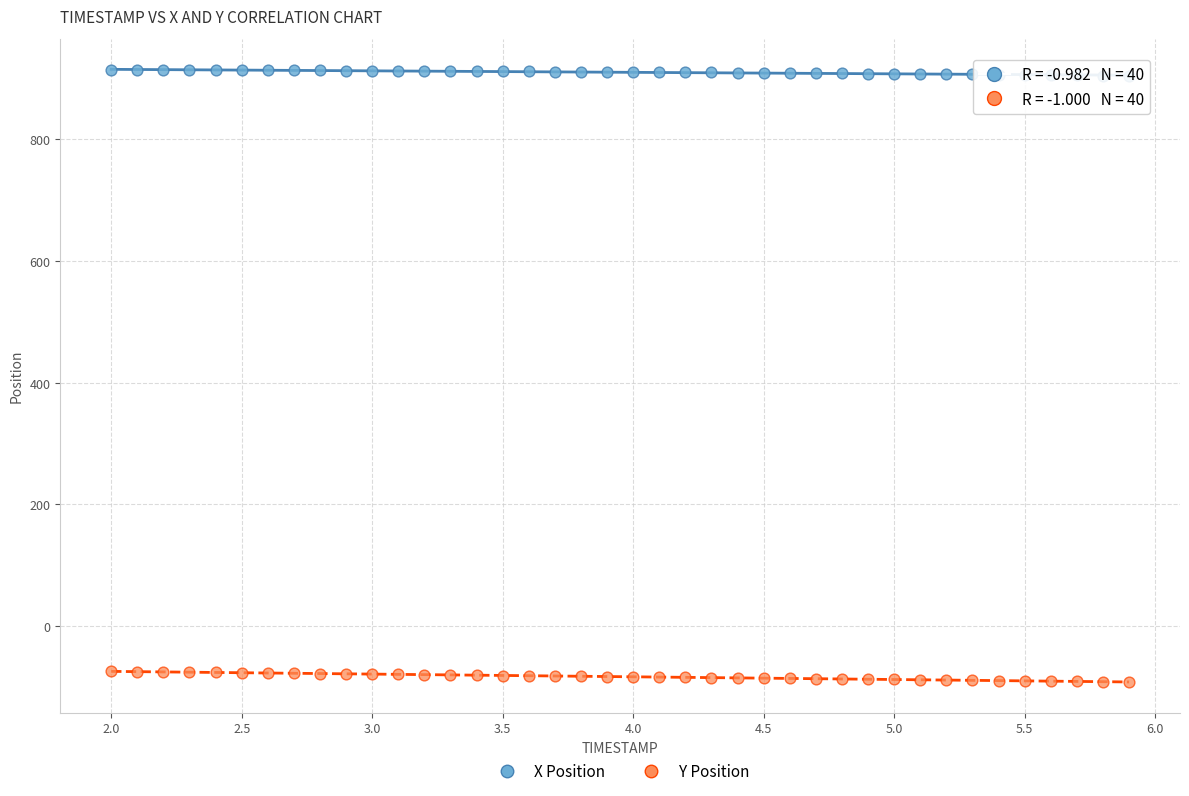

What are all the series names shown in the legend?

X Position, Y Position